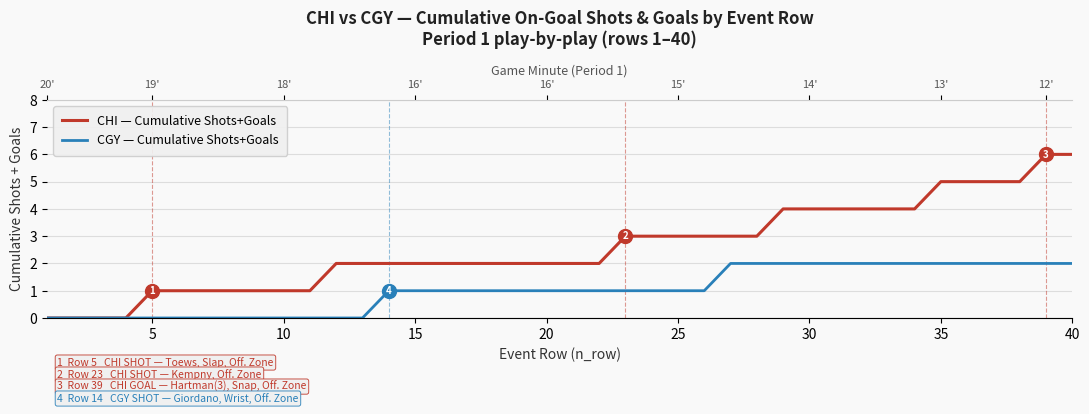

What is the sum of all CHI — Cumulative Shots+Goals values?

103